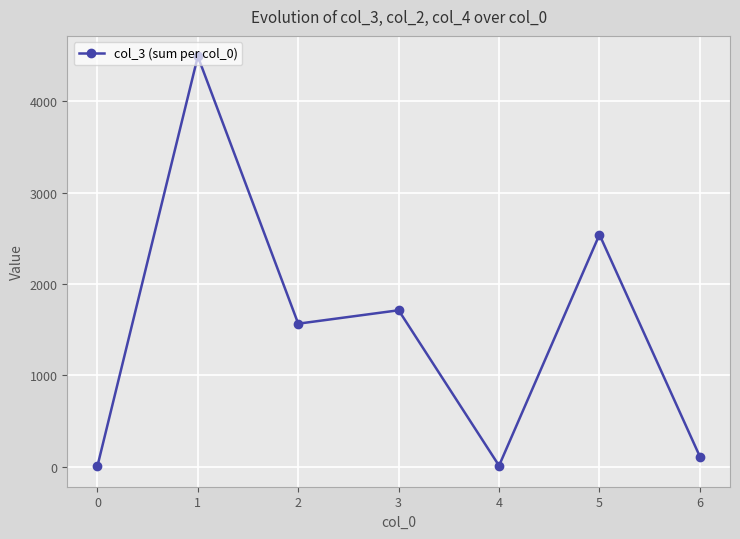

What is the change in value from 3 to 4?

-1703